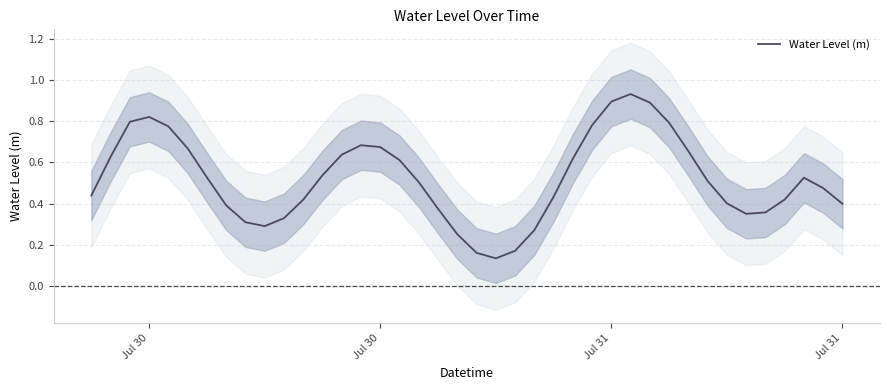

How many interior local valleys (lower than both neighbors) does the data have?

3